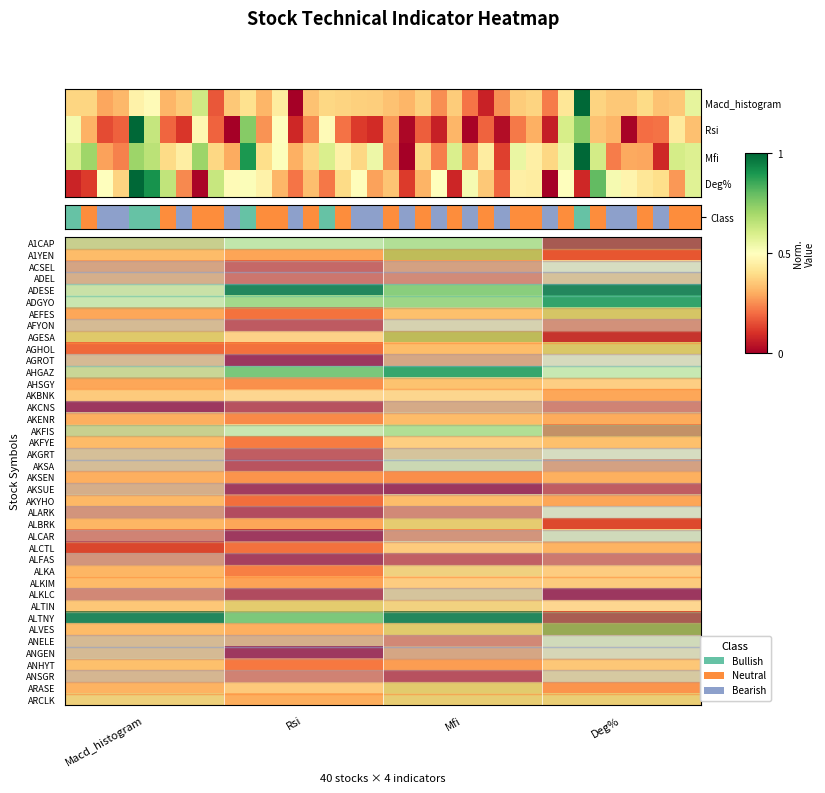

Where is ADGYO nearest to the value 0?

Macd_histogram